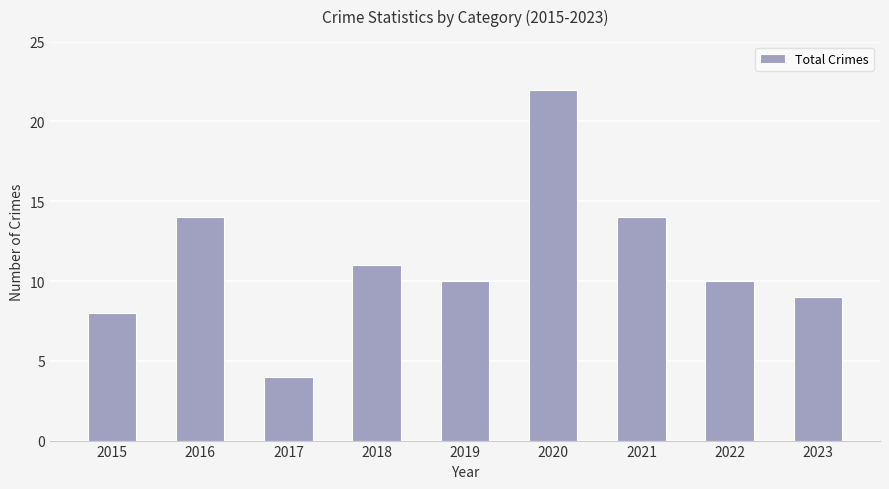

What is the value of the 1st bar from the left?

8